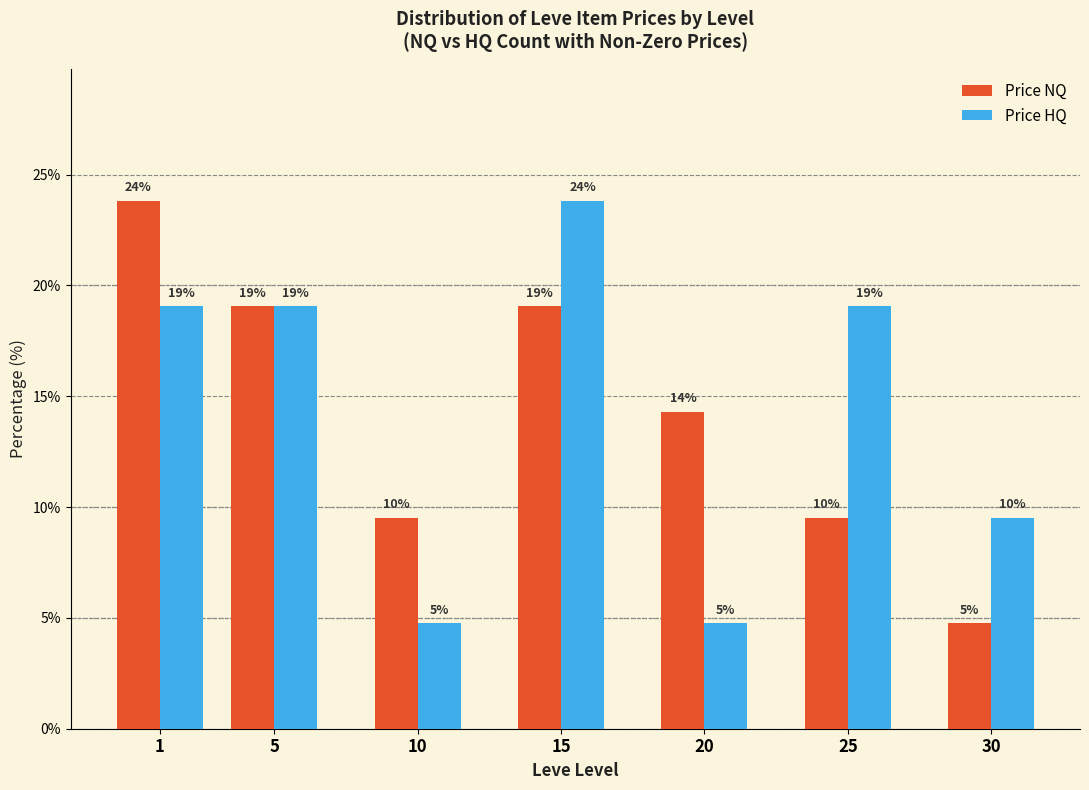

What are all the series names shown in the legend?

Price NQ, Price HQ